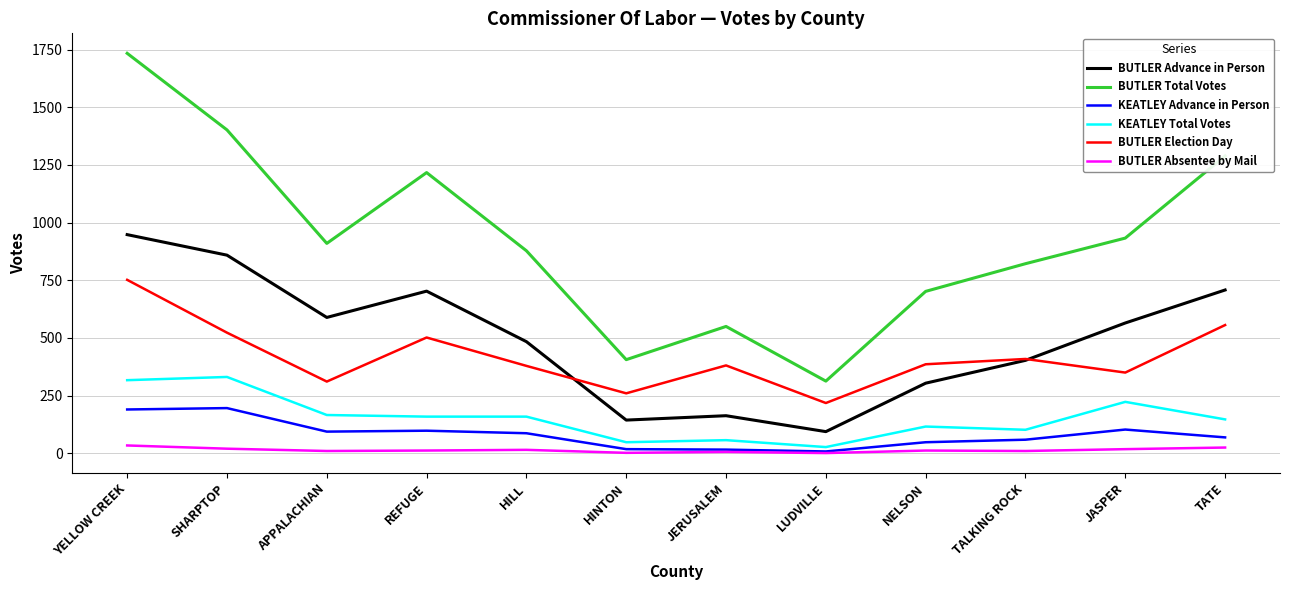

At how many categories does at least one series exceed 625?

9